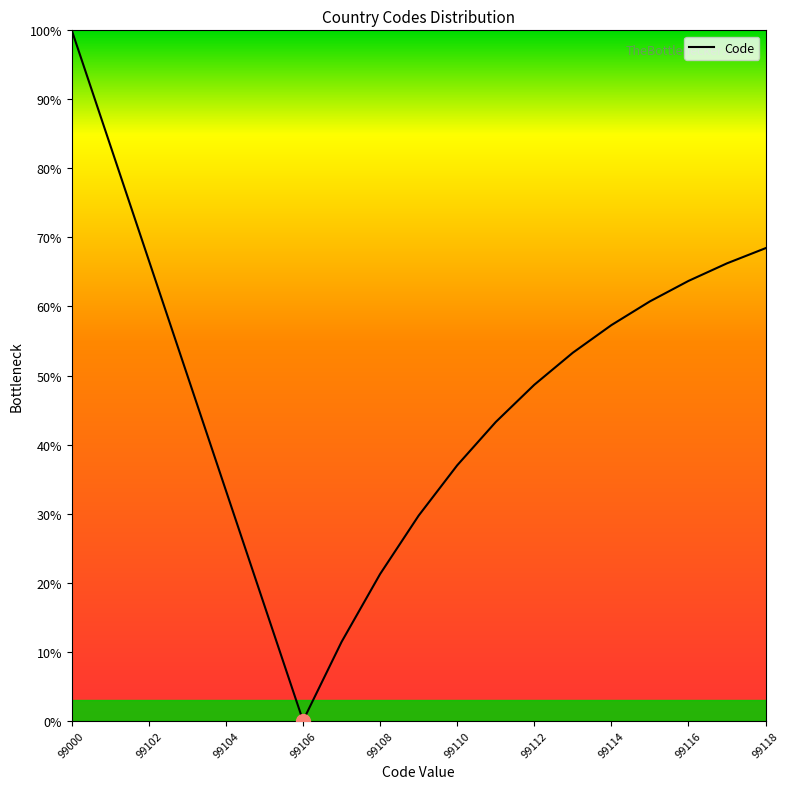

What is the difference between the maximum and minimum values?

100.0